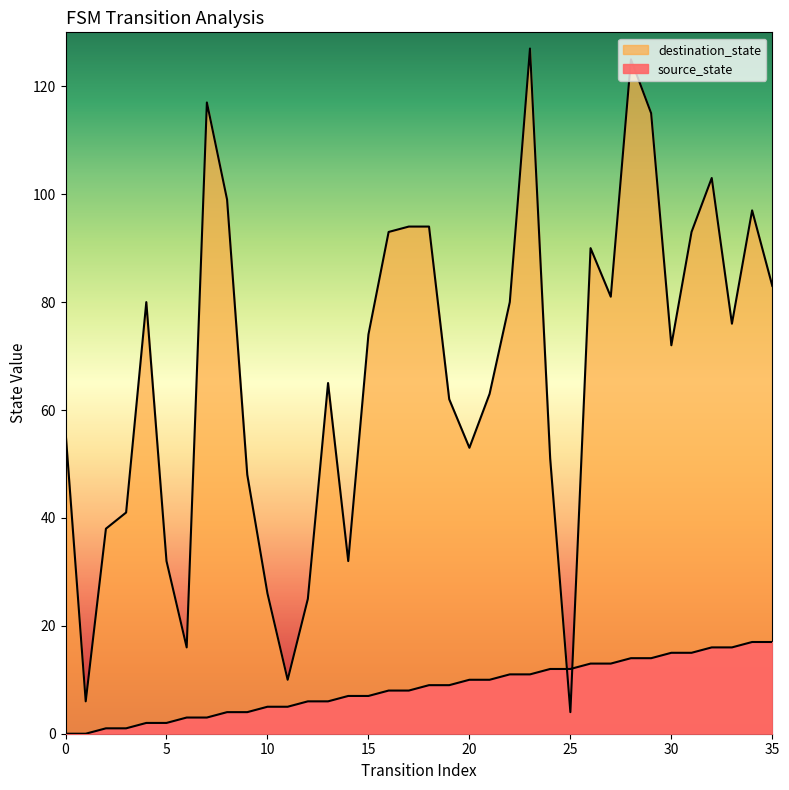

Reading left to right, list all the values displayed in this chart.

source_state: 0=0	1=0	2=1	3=1	4=2	5=2	6=3	7=3	8=4	9=4	10=5	11=5	12=6	13=6	14=7	15=7	16=8	17=8	18=9	19=9	20=10	21=10	22=11	23=11	24=12	25=12	26=13	27=13	28=14	29=14	30=15	31=15	32=16	33=16	34=17	35=17
destination_state: 0=56	1=6	2=38	3=41	4=80	5=32	6=16	7=117	8=99	9=48	10=26	11=10	12=25	13=65	14=32	15=74	16=93	17=94	18=94	19=62	20=53	21=63	22=80	23=127	24=51	25=4	26=90	27=81	28=125	29=115	30=72	31=93	32=103	33=76	34=97	35=83